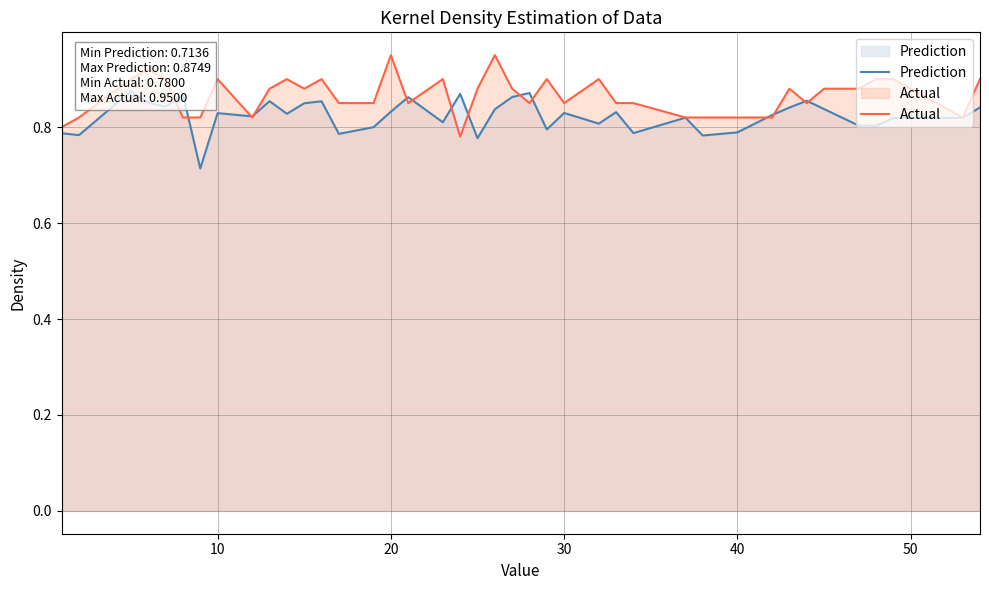

List the series in order of their overall mean, highest first.

Actual, Prediction